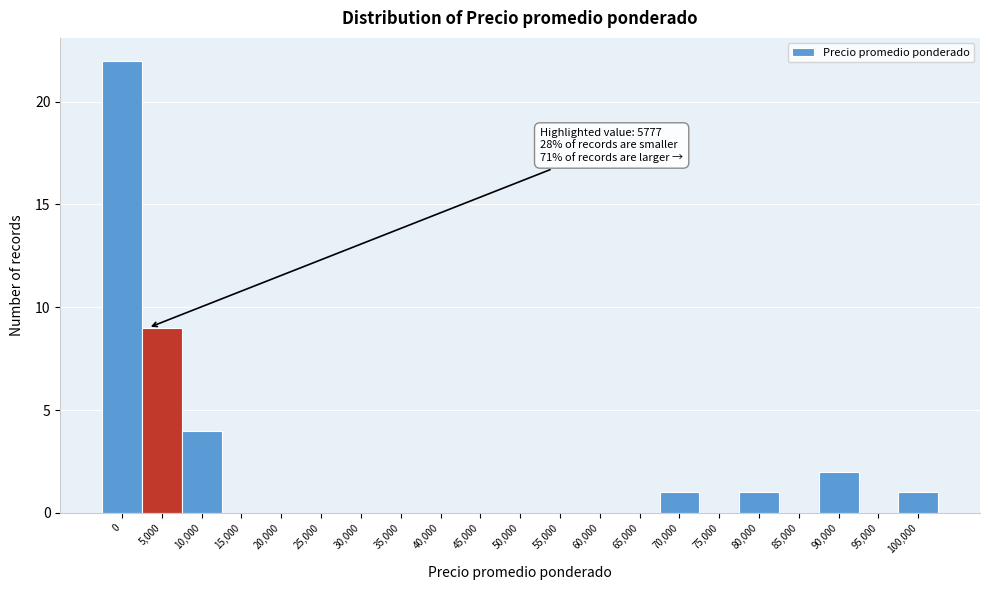

Reading left to right, transcribe all the data shown in this chart.

0=22	5,000=9	10,000=4	15,000=0	20,000=0	25,000=0	30,000=0	35,000=0	40,000=0	45,000=0	50,000=0	55,000=0	60,000=0	65,000=0	70,000=1	75,000=0	80,000=1	85,000=0	90,000=2	95,000=0	100,000=1